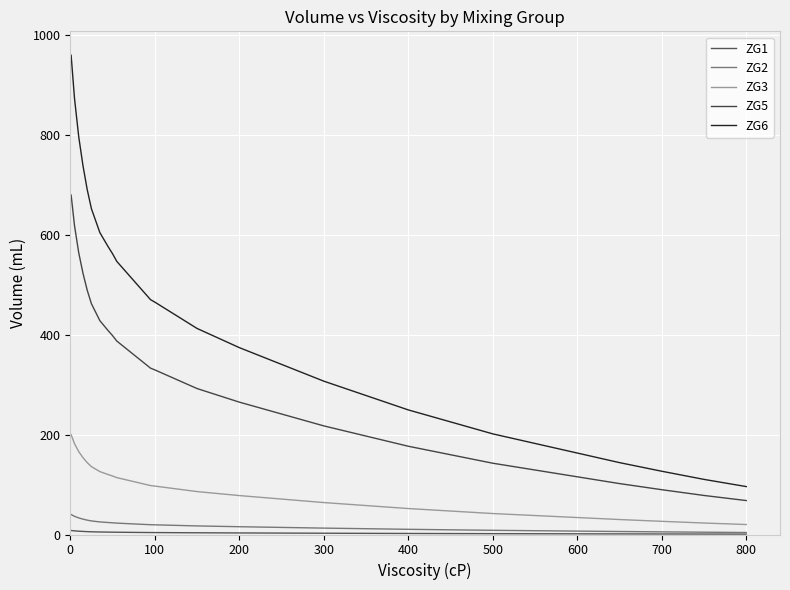

True or false: ZG2 has more than 2 points higher than both neighbors.

False